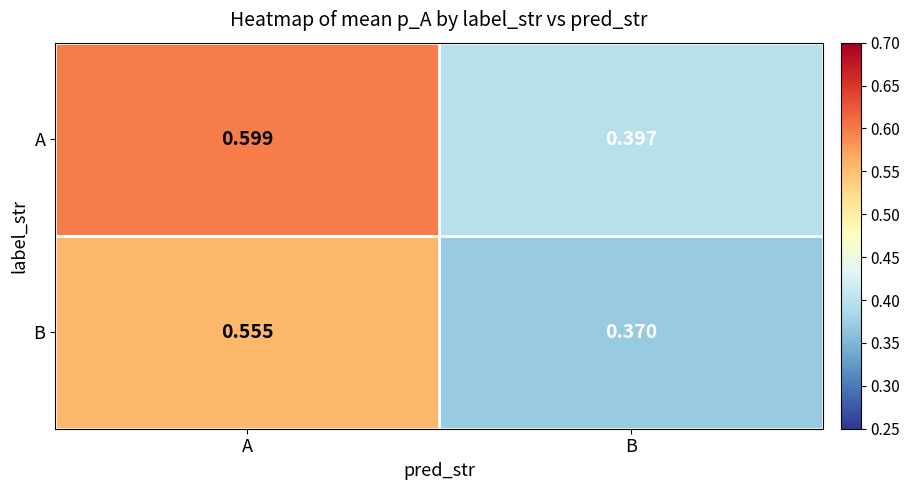

List the labels in order of B value, smallest first.

B, A